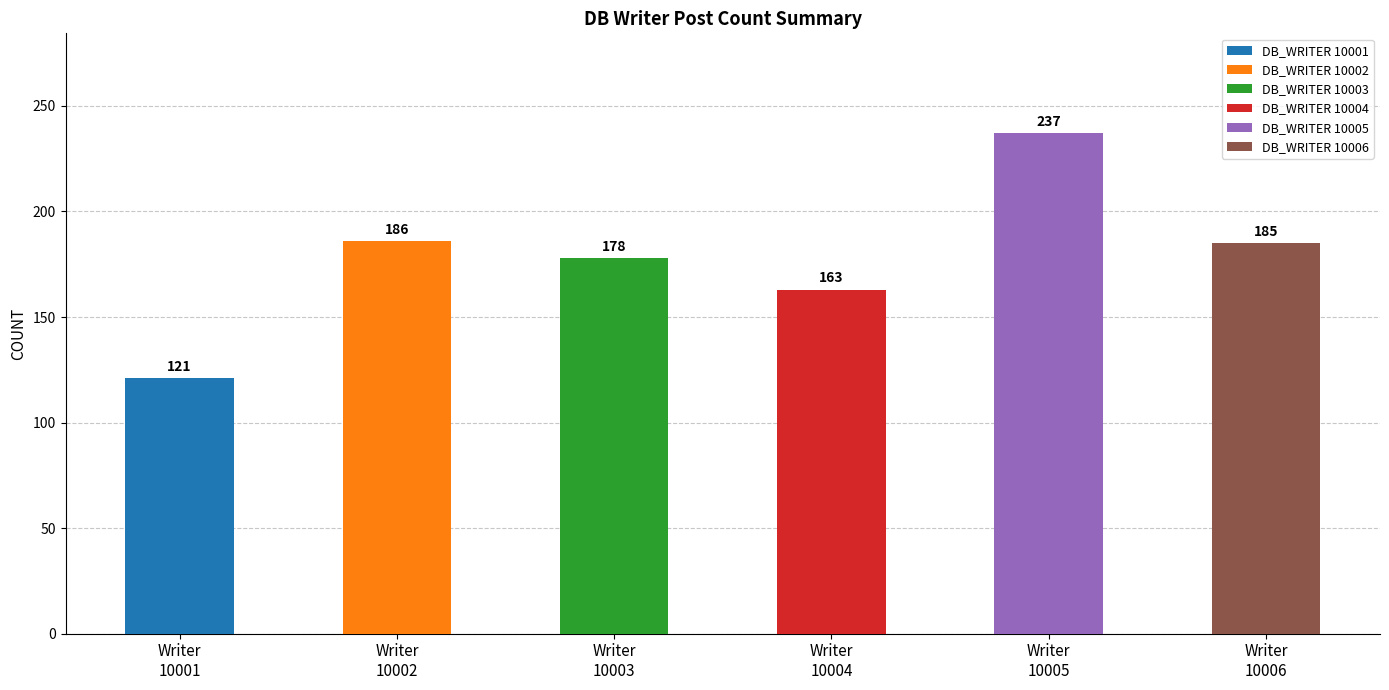

Reading left to right, list all the values displayed in this chart.

121	186	178	163	237	185